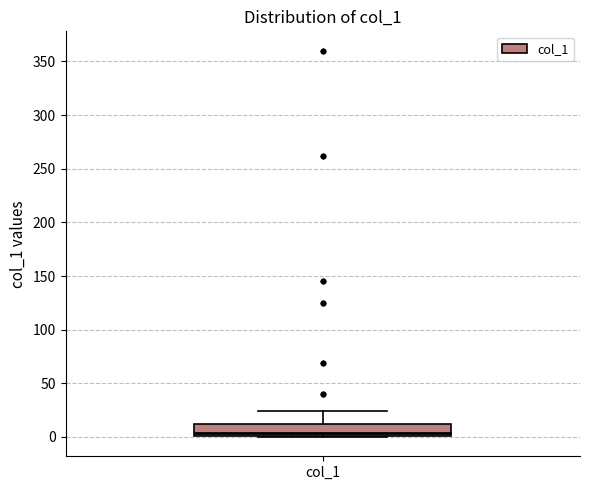

Where is the upper edge of the box for col_1 on the y-axis? The values are not printed on the chart, so give them approximately, as read against the axis.

10